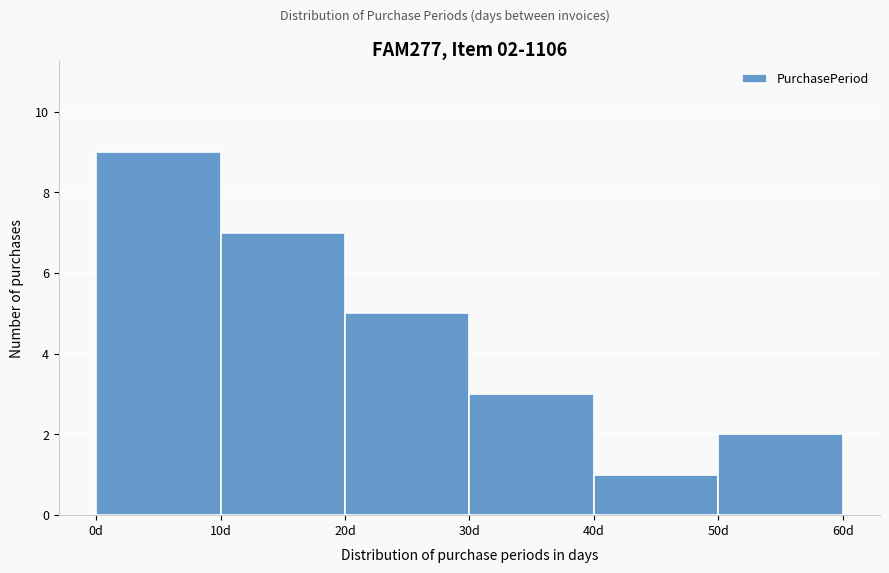

Which range on the x-axis has the tallest bar?

0 to 10